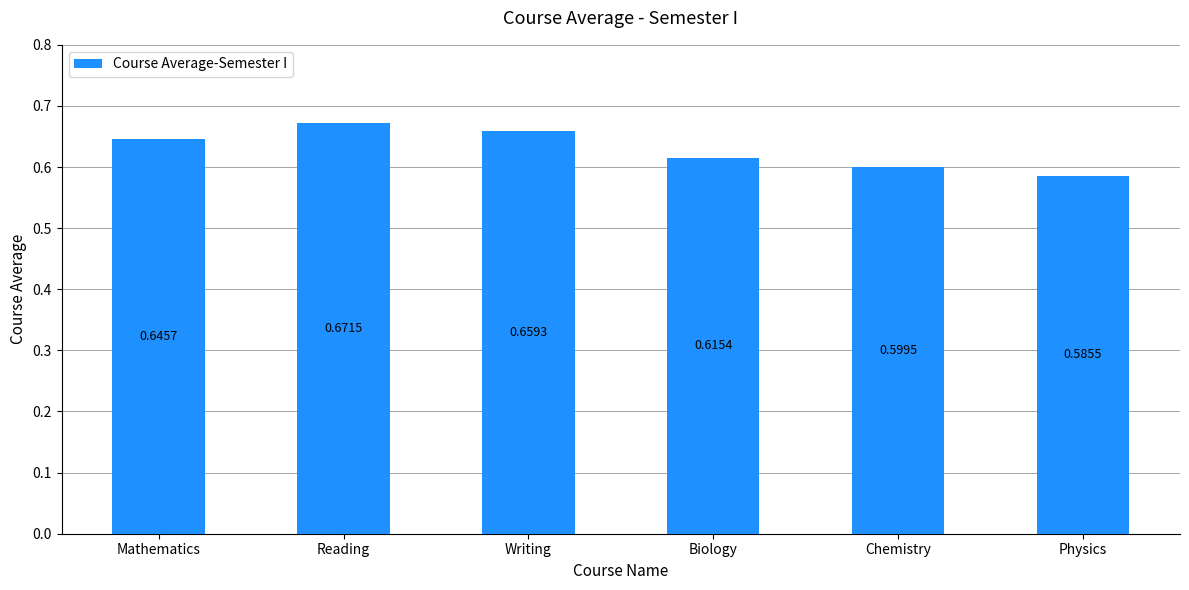

What position from the left is Reading?

2